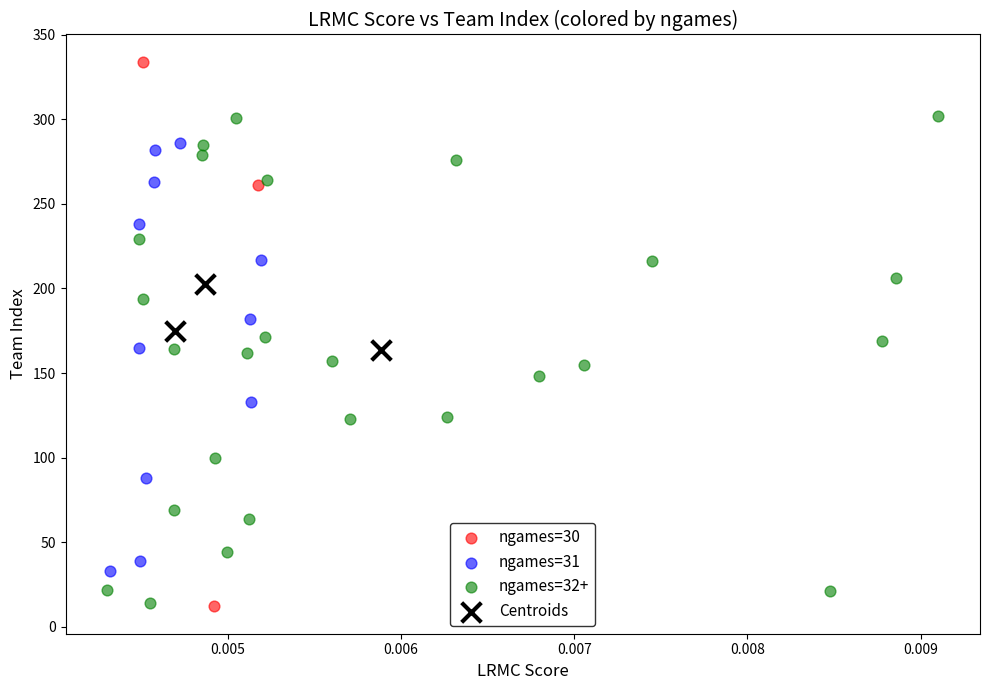

Which series has the widest spread of Y values?

ngames=30